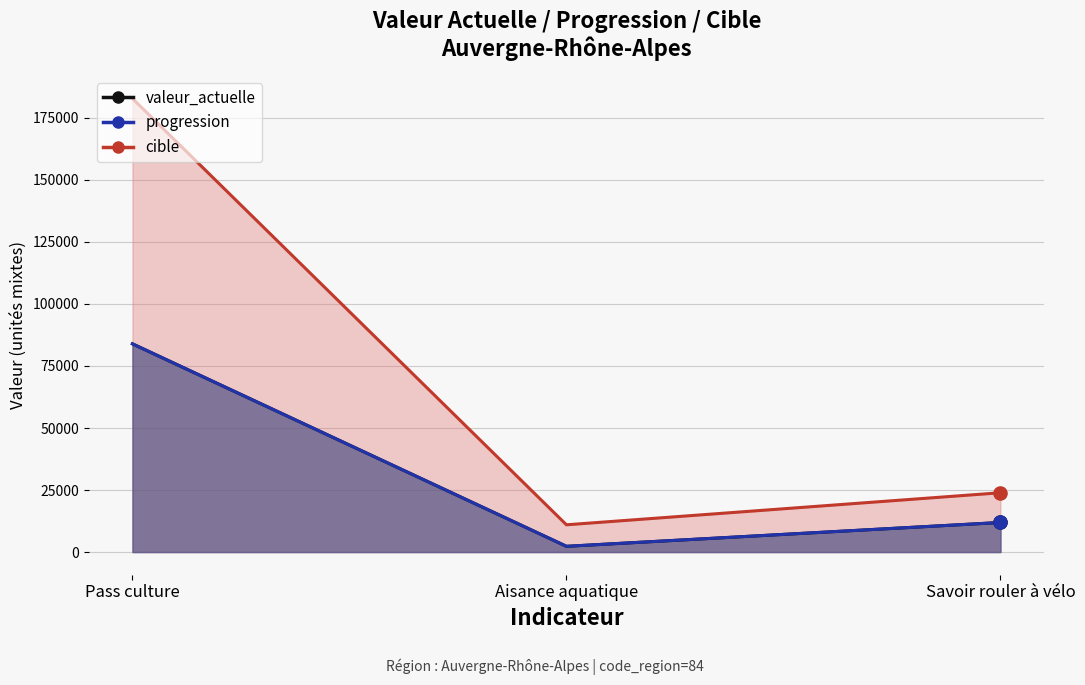

What are all the series names shown in the legend?

valeur_actuelle, progression, cible